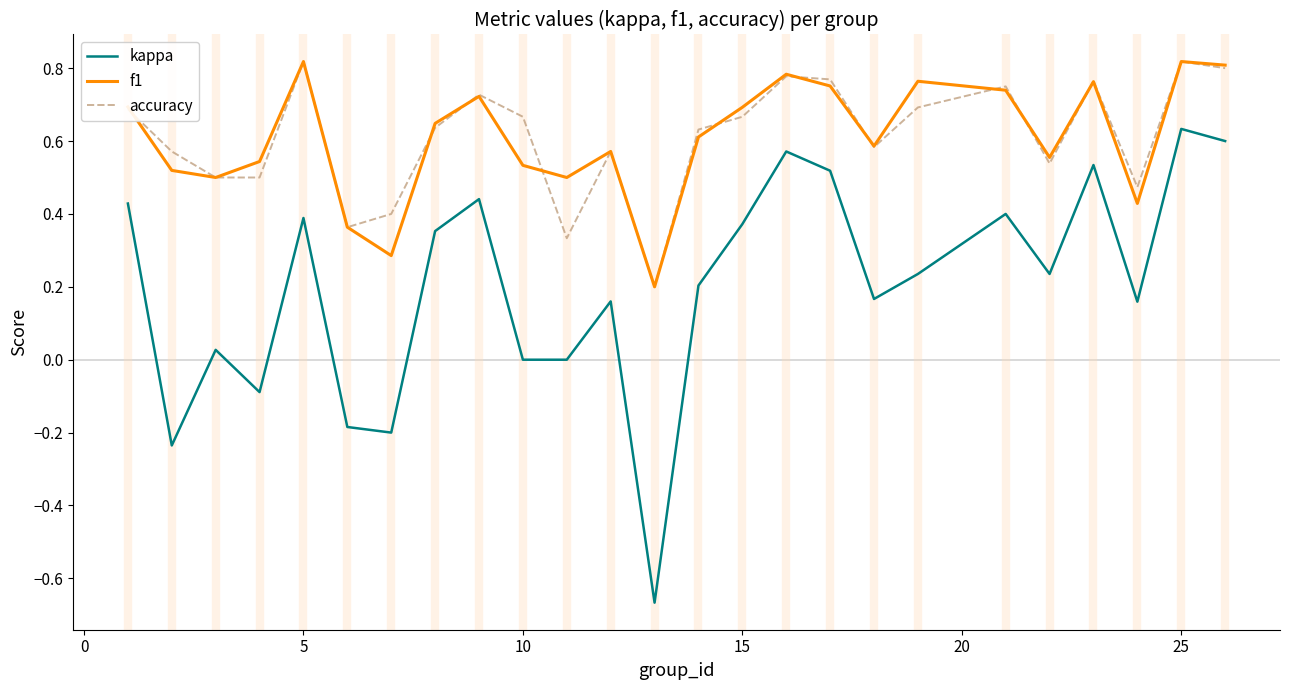

Which series has the largest range (max minus min)?

kappa